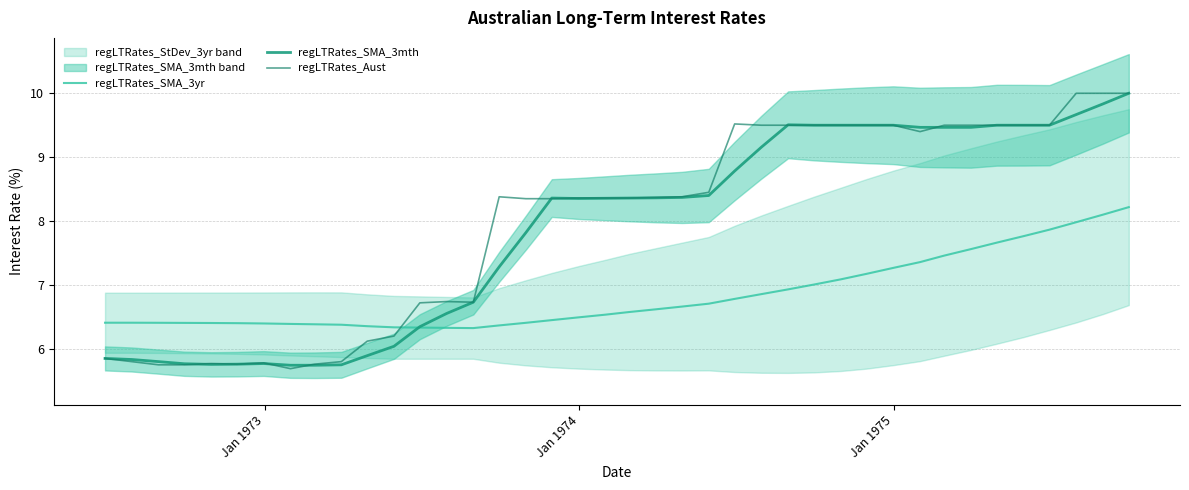

Rank the series by their maximum value, from lowest to highest.

regLTRates_SMA_3yr, regLTRates_SMA_3mth, regLTRates_Aust